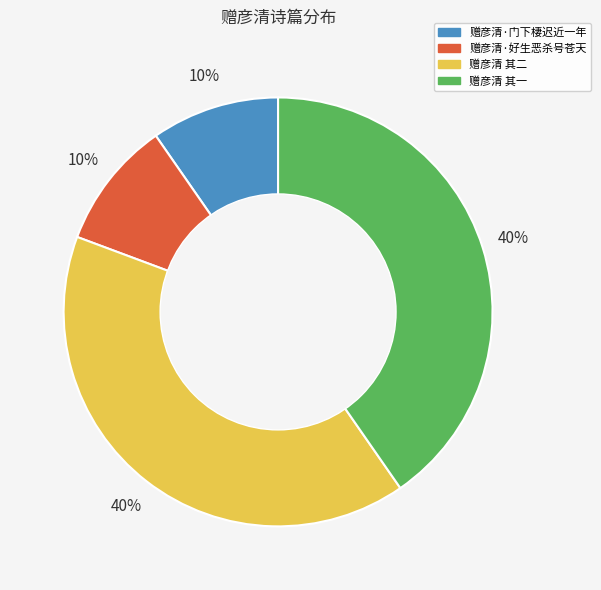

To the nearest percent, what is the average slice percentage?

25%